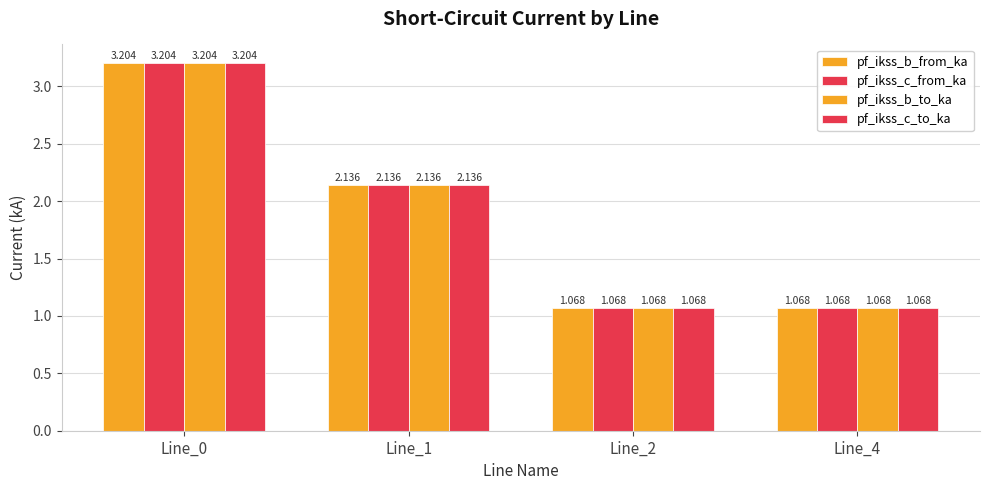

How many bars are there in each group?

4